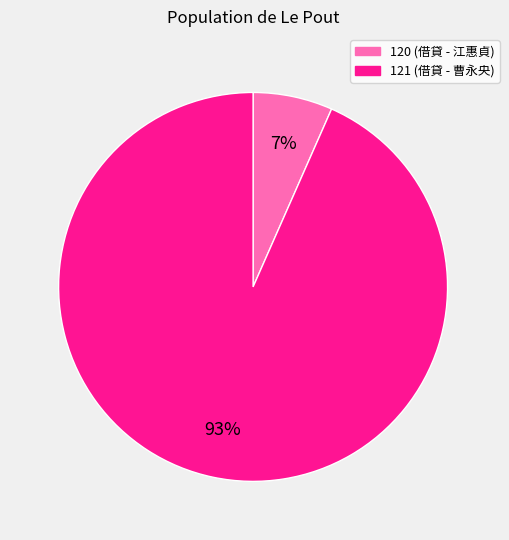

True or false: 121 accounts for 93% of the total.

True